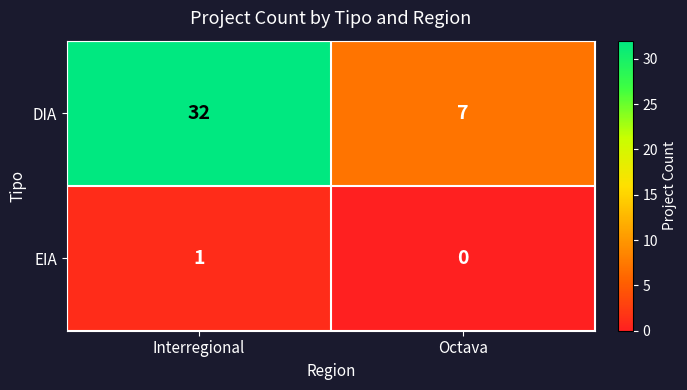

Is it true that EIA equals 1 at Octava?

False